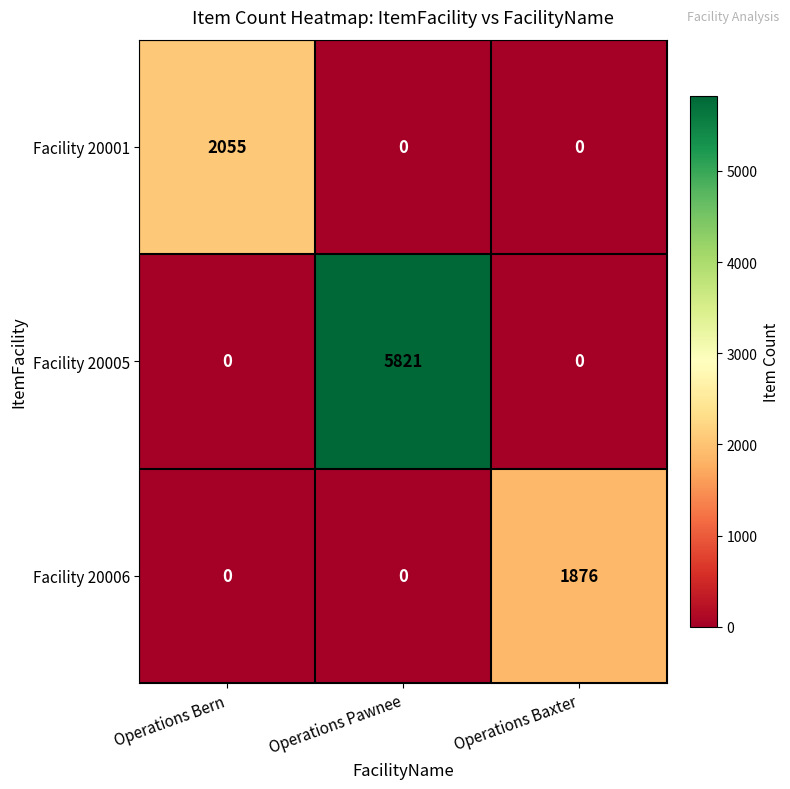

Which series has the largest total across all categories?

Facility 20005